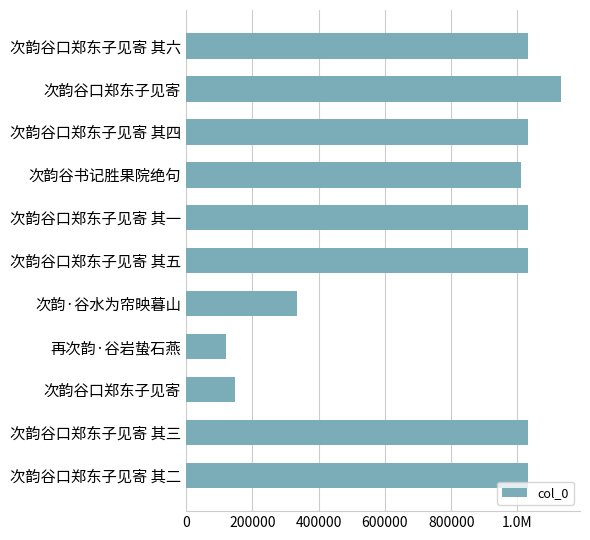

Does the chart contain any negative values?

No